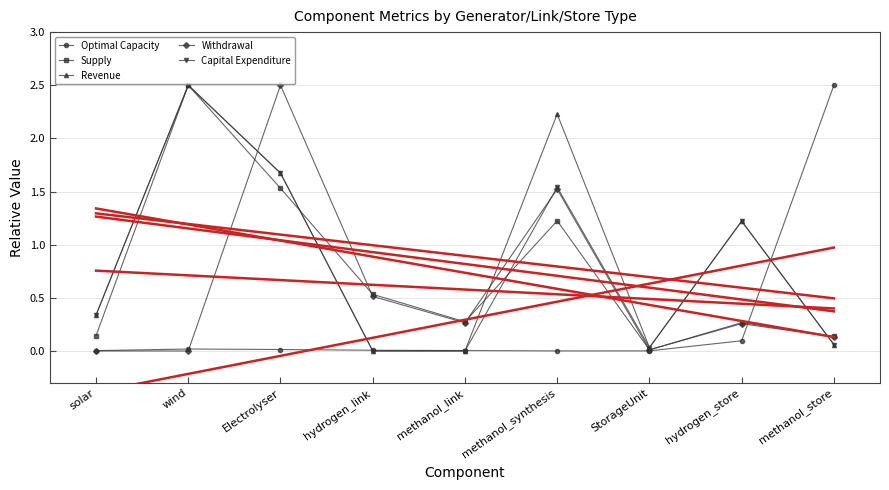

How many lines are shown in the chart?

5